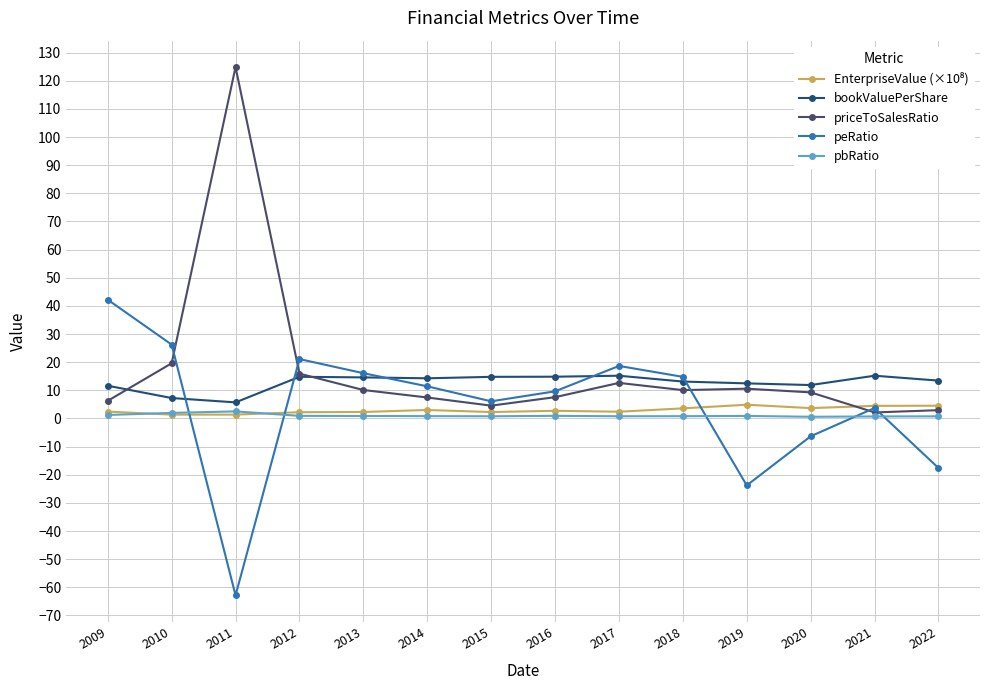

How many series are shown in this chart?

5